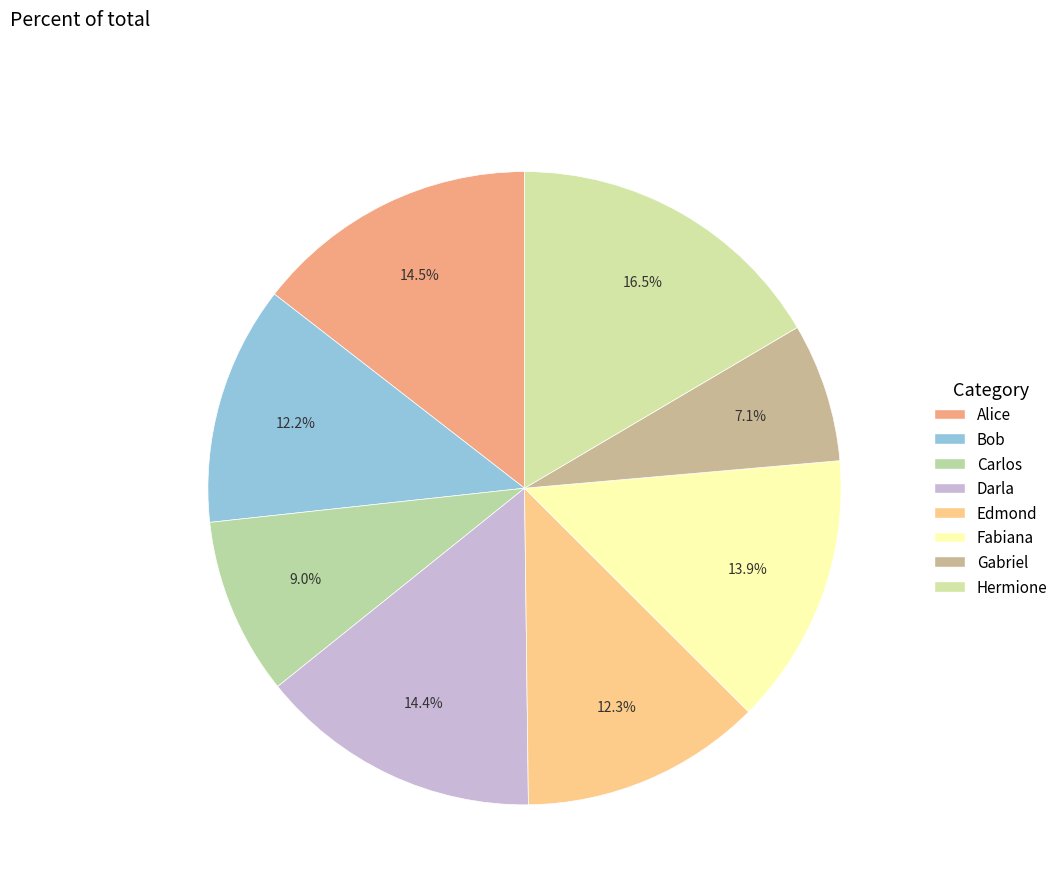

To the nearest percent, what percentage of the pie is Hermione?

17%